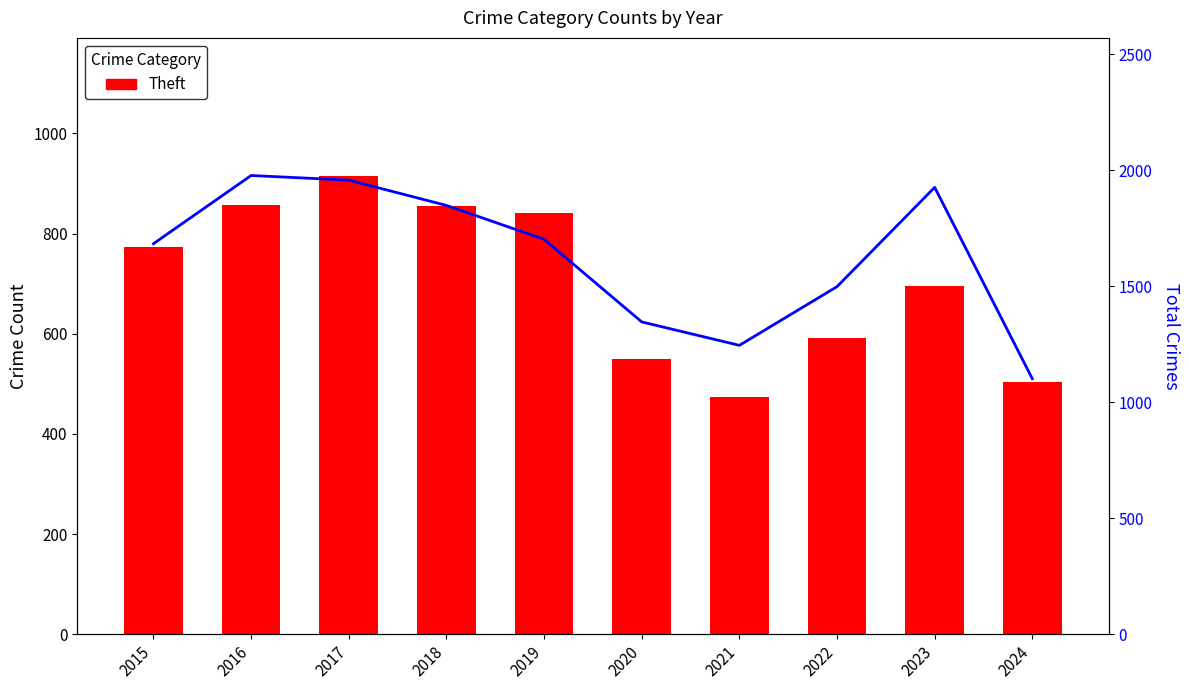

Reading left to right, list all the values displayed in this chart.

Theft: 774	858	916	856	841	550	474	592	695	504
Total: 1683	1977	1957	1848	1702	1346	1245	1498	1926	1101